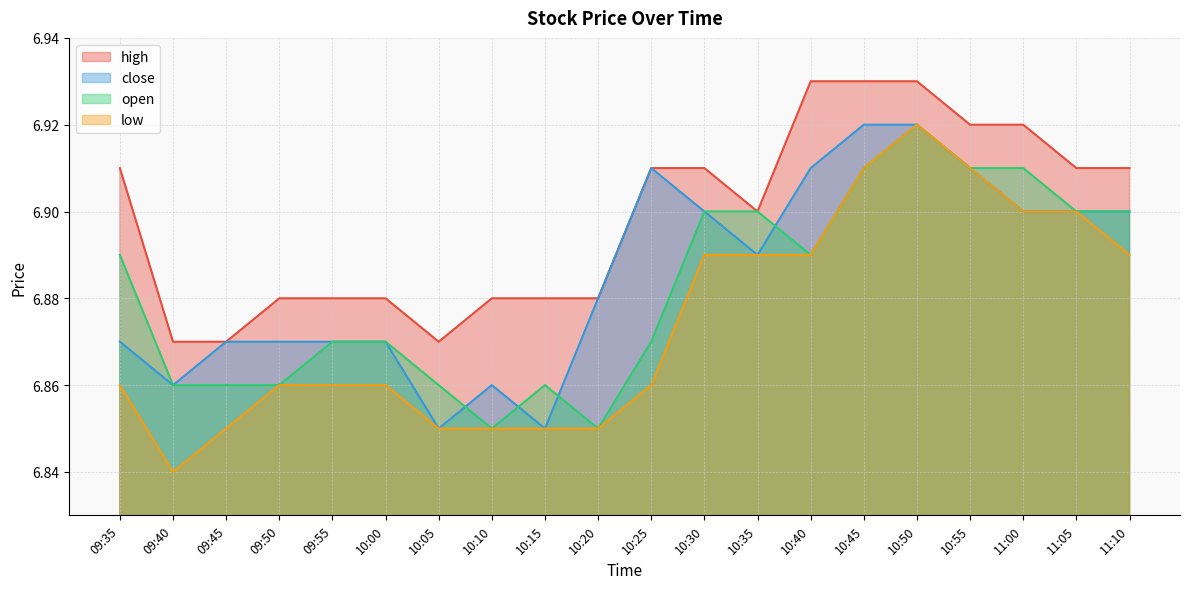

Reading left to right, list all the values displayed in this chart.

high: 6.9	6.9	6.9	6.9	6.9	6.9	6.9	6.9	6.9	6.9	6.9	6.9	6.9	6.9	6.9	6.9	6.9	6.9	6.9	6.9
close: 6.9	6.9	6.9	6.9	6.9	6.9	6.8	6.9	6.8	6.9	6.9	6.9	6.9	6.9	6.9	6.9	6.9	6.9	6.9	6.9
open: 6.9	6.9	6.9	6.9	6.9	6.9	6.9	6.8	6.9	6.8	6.9	6.9	6.9	6.9	6.9	6.9	6.9	6.9	6.9	6.9
low: 6.9	6.8	6.8	6.9	6.9	6.9	6.8	6.8	6.8	6.8	6.9	6.9	6.9	6.9	6.9	6.9	6.9	6.9	6.9	6.9